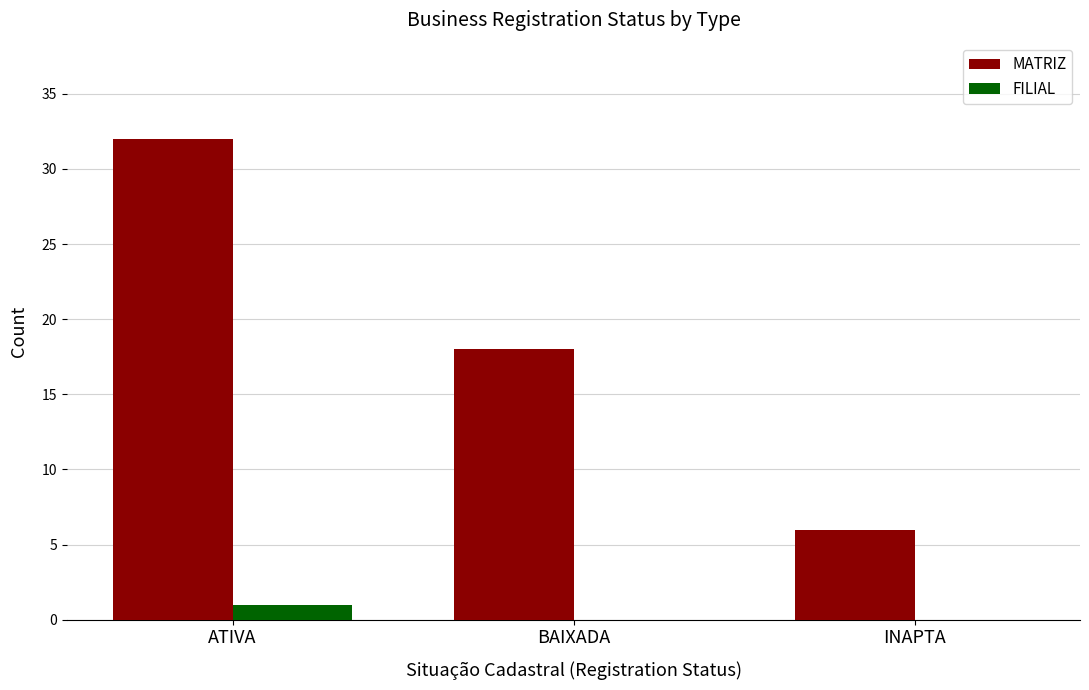

What are all the series names shown in the legend?

MATRIZ, FILIAL